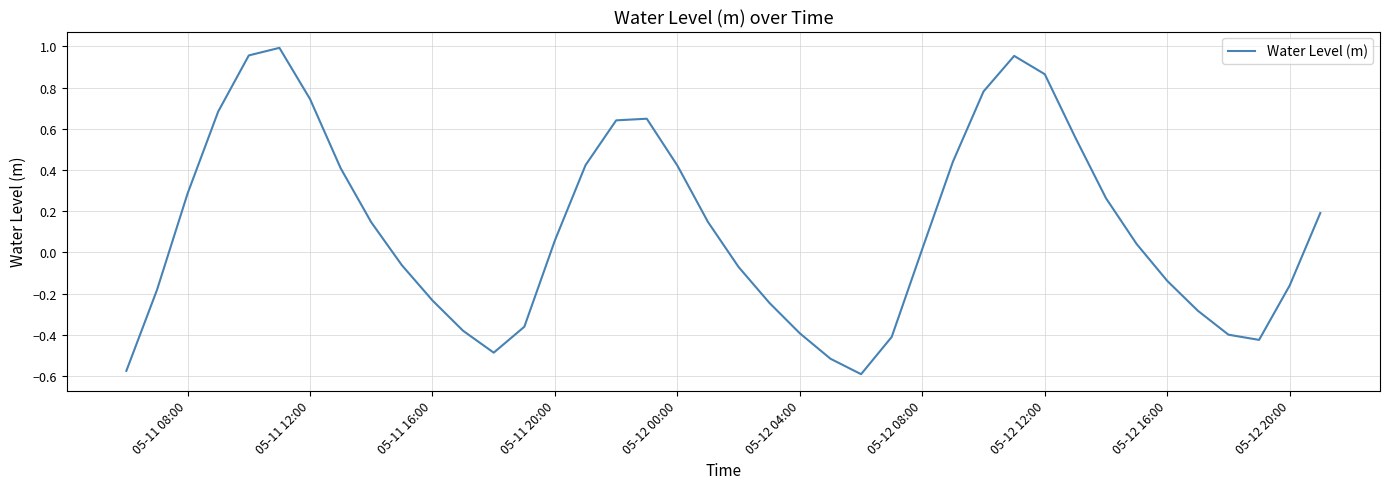

Does the chart have visible grid lines?

Yes